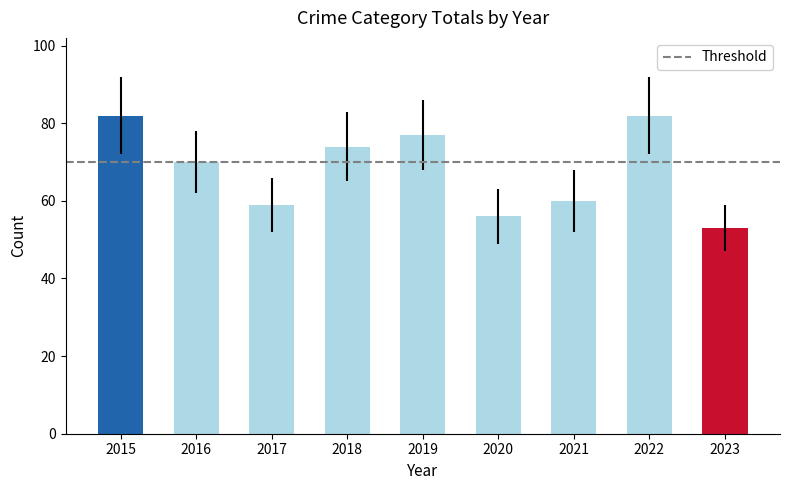

Reading left to right, list all the values displayed in this chart.

2015=82	2016=70	2017=59	2018=74	2019=77	2020=56	2021=60	2022=82	2023=53